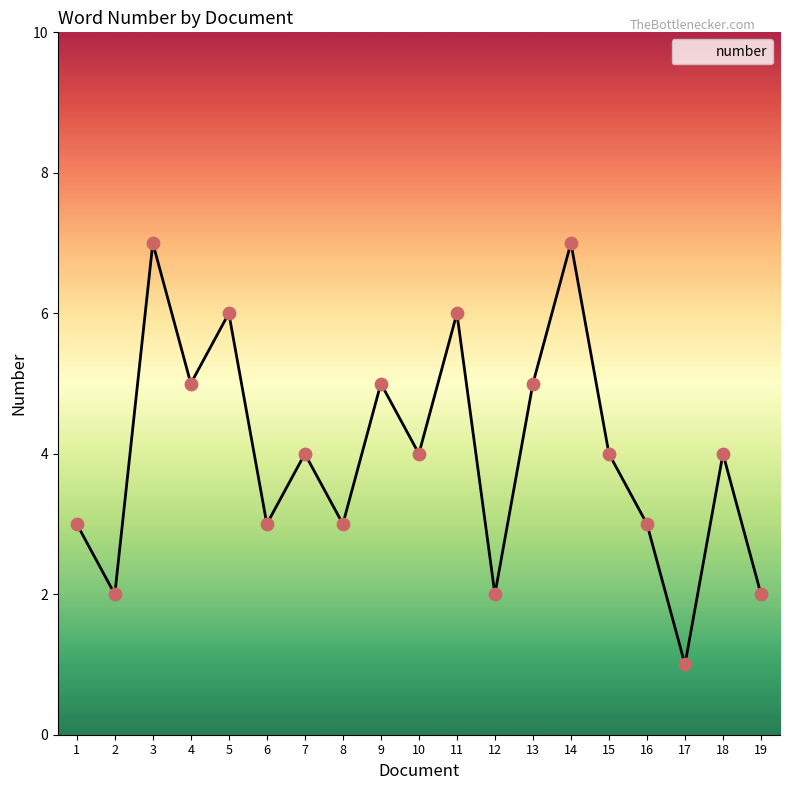

Between 3 and 12, which is larger?

3